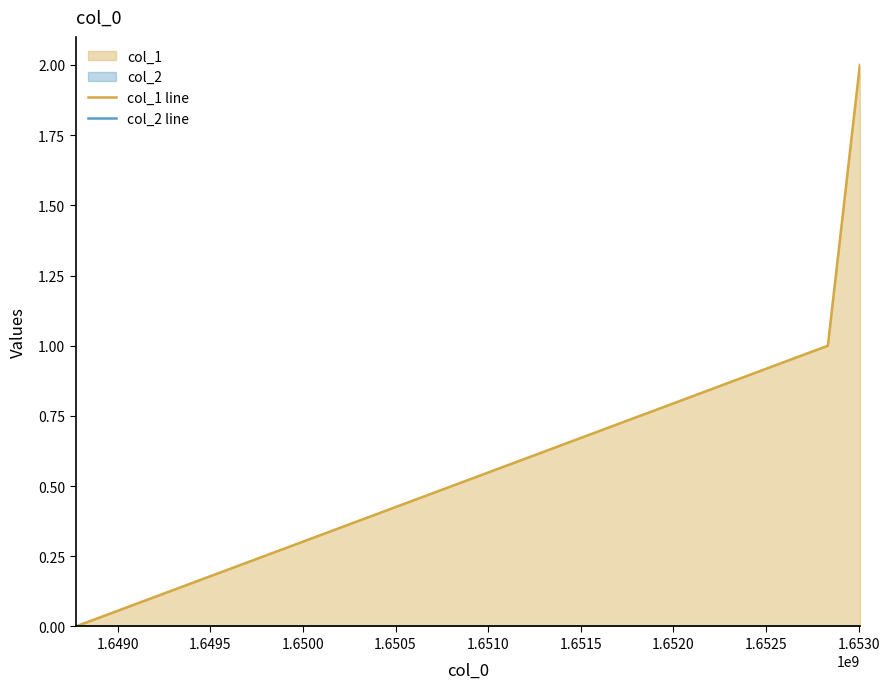

List the series in order of their overall mean, highest first.

col_1 line, col_2 line